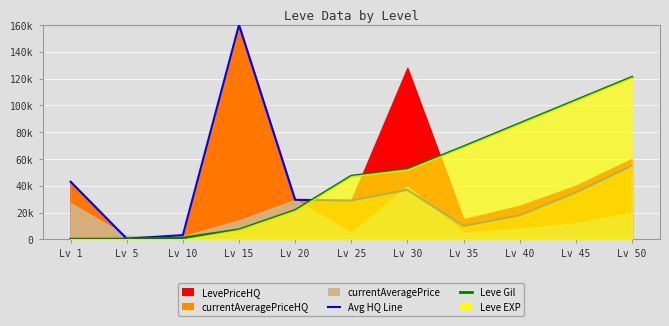

At which label does currentAveragePriceHQ line first exceed 29506?

Lv 1